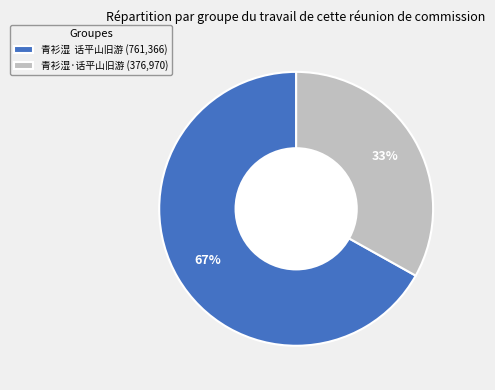

Which slice is the smallest?

青衫湿·话平山旧游